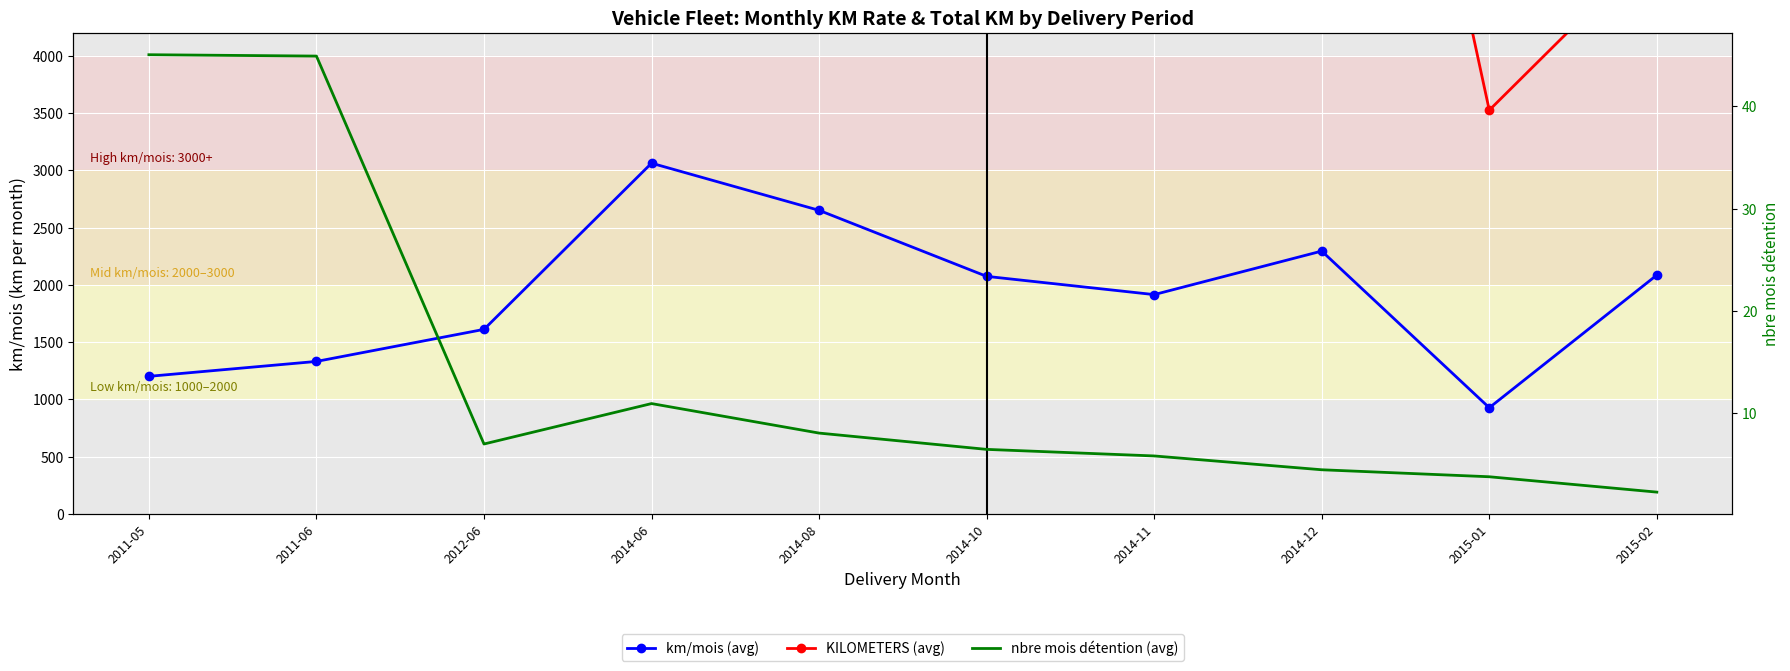

Reading left to right, extract all data points from this chart.

km/mois (avg): 2011-05=1201.6	2011-06=1331.7	2012-06=1611.6	2014-06=3062.2	2014-08=2650.7	2014-10=2074.3	2014-11=1915.0	2014-12=2295.0	2015-01=927.6	2015-02=2085.5
KILOMETERS (avg): 2011-05=53909.0	2011-06=59610.0	2012-06=11281.0	2014-06=33447.0	2014-08=21413.0	2014-10=13353.4	2014-11=11166.0	2014-12=10293.3	2015-01=3525.0	2015-02=4977.0
nbre mois détention (avg): 2011-05=45.0	2011-06=44.9	2012-06=7.0	2014-06=10.9	2014-08=8.1	2014-10=6.5	2014-11=5.8	2014-12=4.5	2015-01=3.8	2015-02=2.3